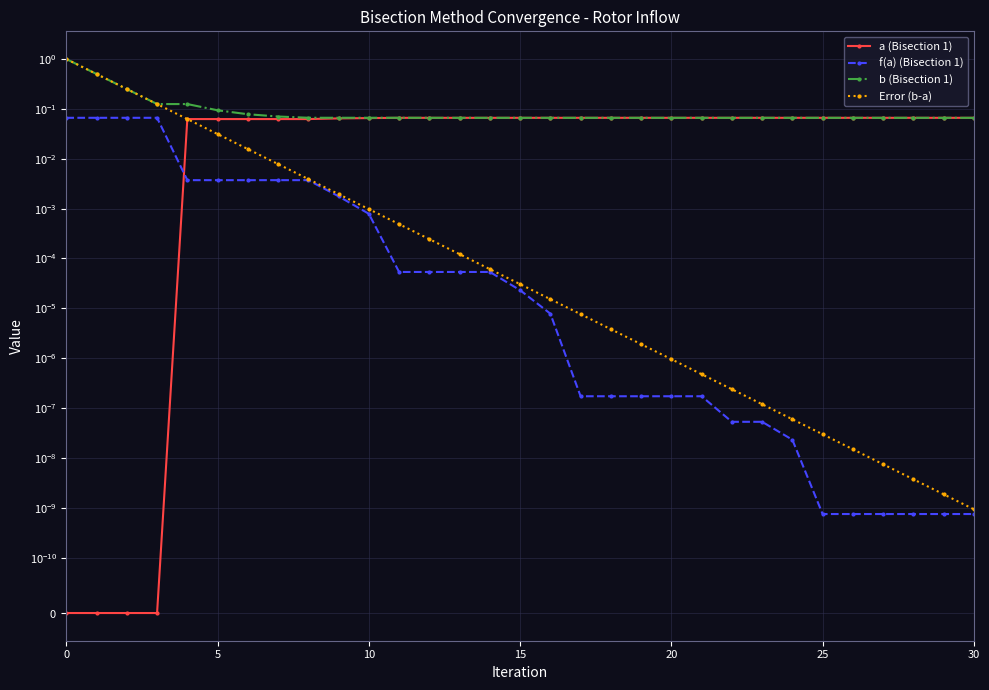

What is the difference between the second highest and second lowest values in the f(a) (Bisection 1) series?

0.1